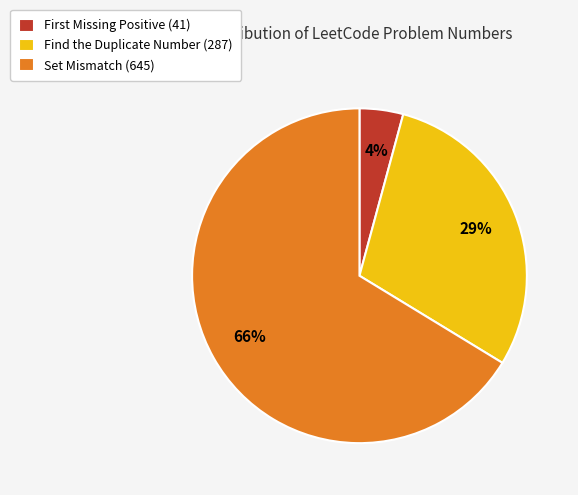

Does Find the Duplicate Number account for over 50% of the chart?

No